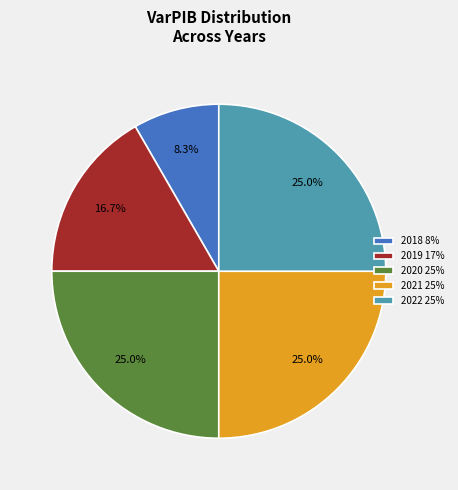

Is there any slice that represents more than half of the pie?

No